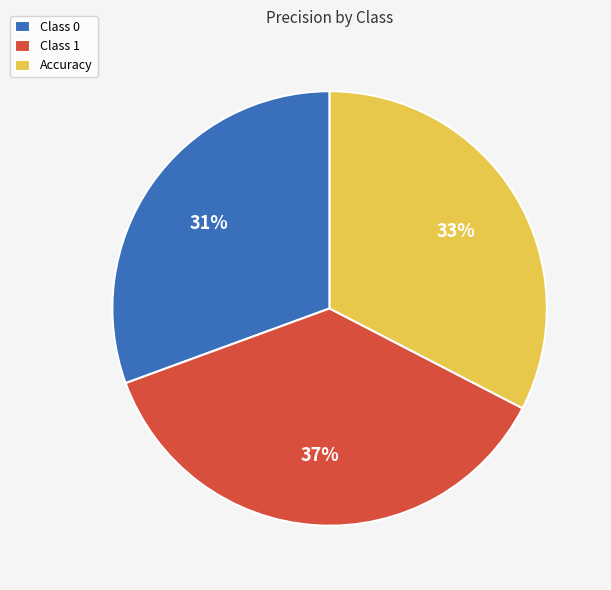

Count the number of slices in the pie.

3